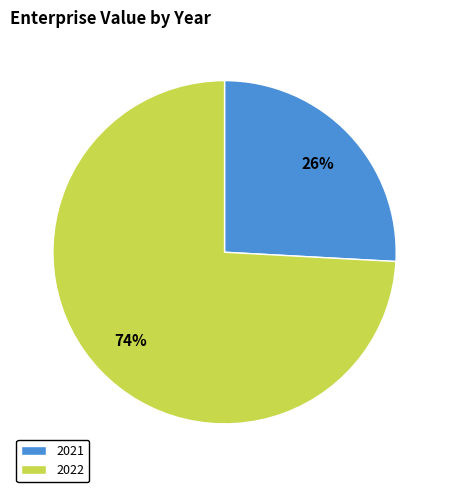

Between 2022 and 2021, which is larger?

2022